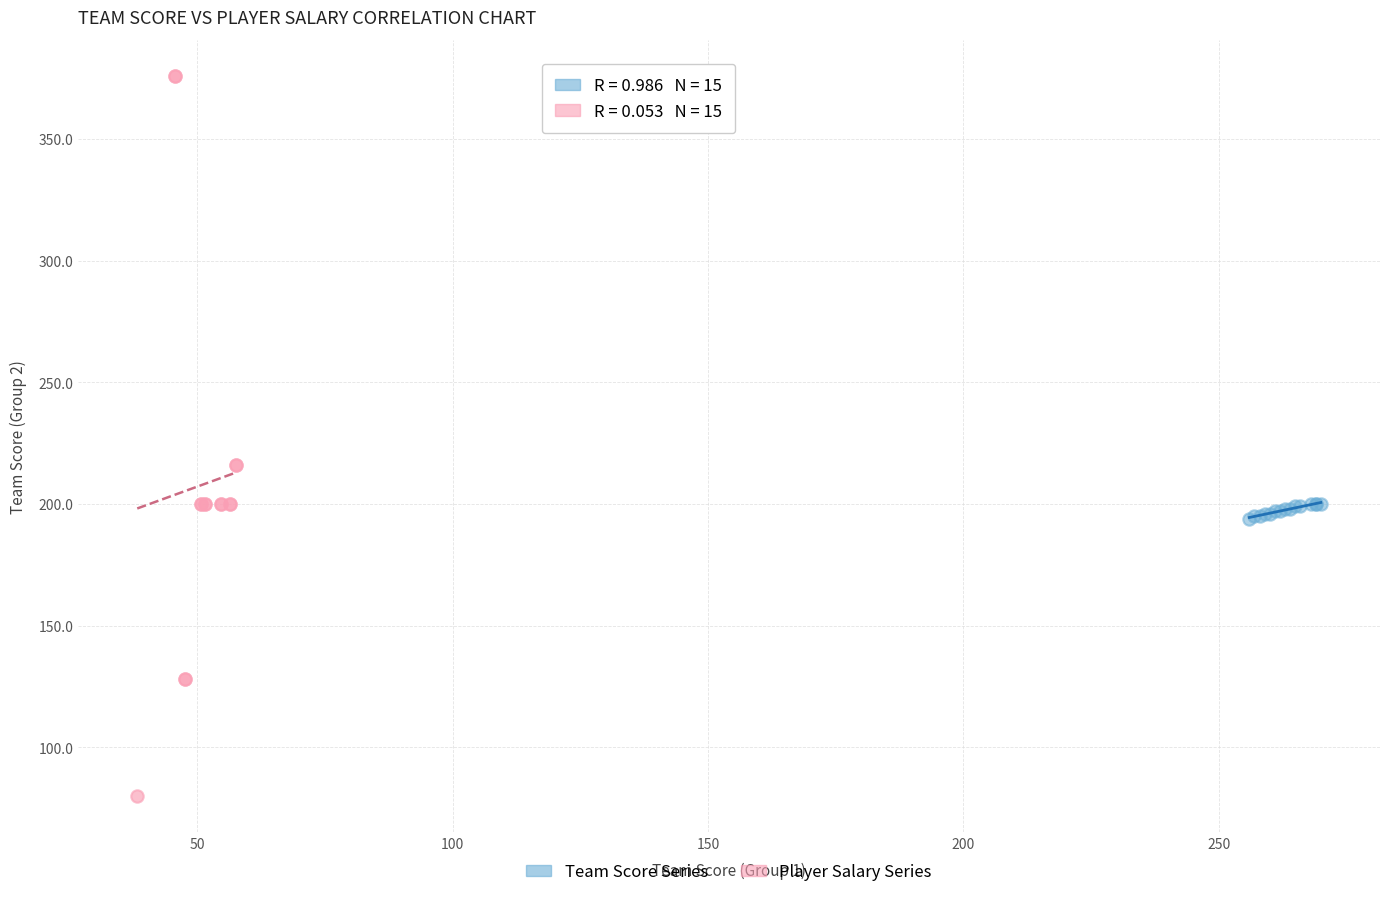

Which series reaches the maximum Y coordinate?

Player Salary Series